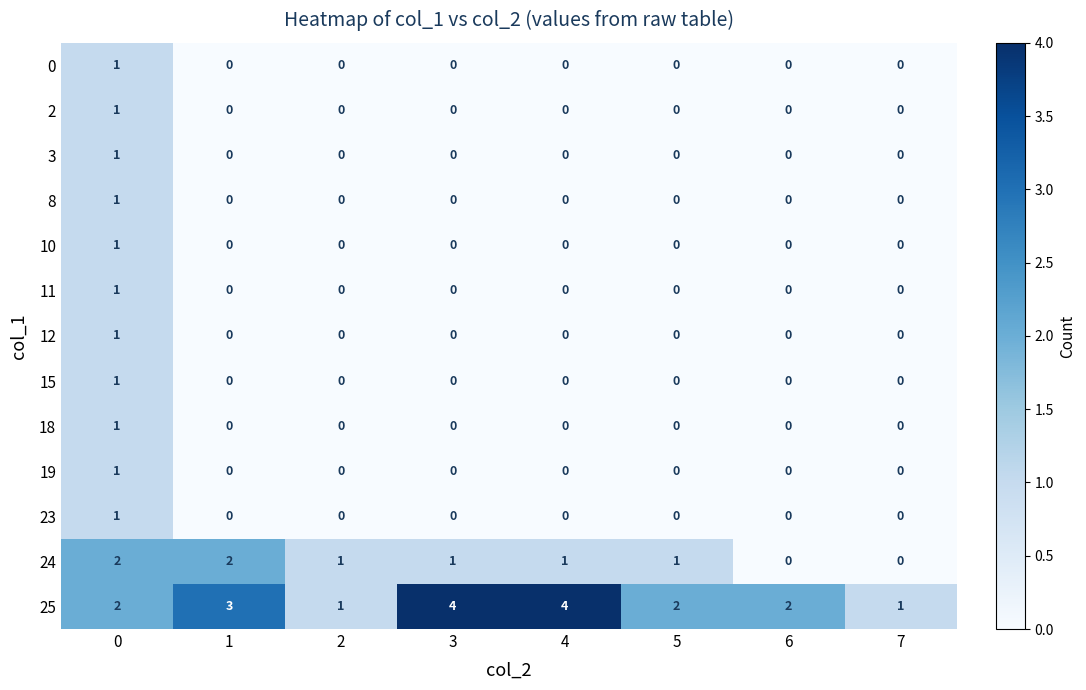

Is it true that 19 equals 1 at 0?

True